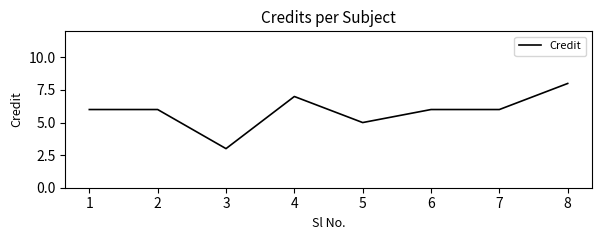

What value does the data have at 1?

6